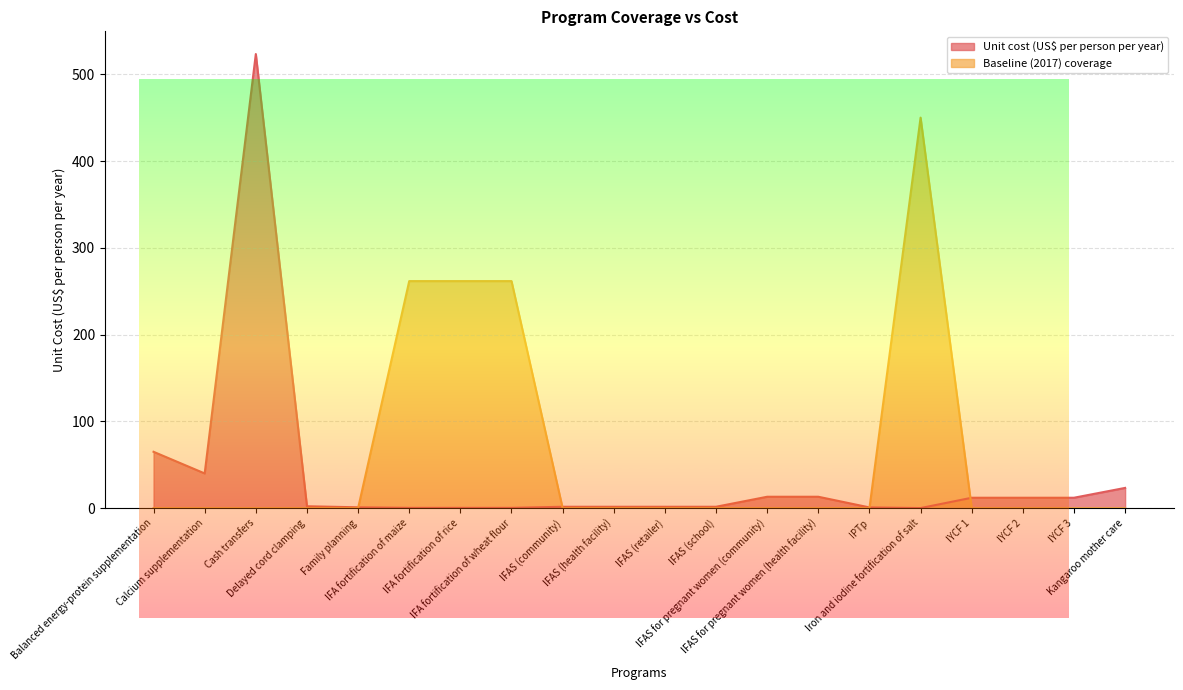

At IFAS (community), list the series in order from largest to smallest.

Unit cost (US$ per person per year), Baseline (2017) coverage